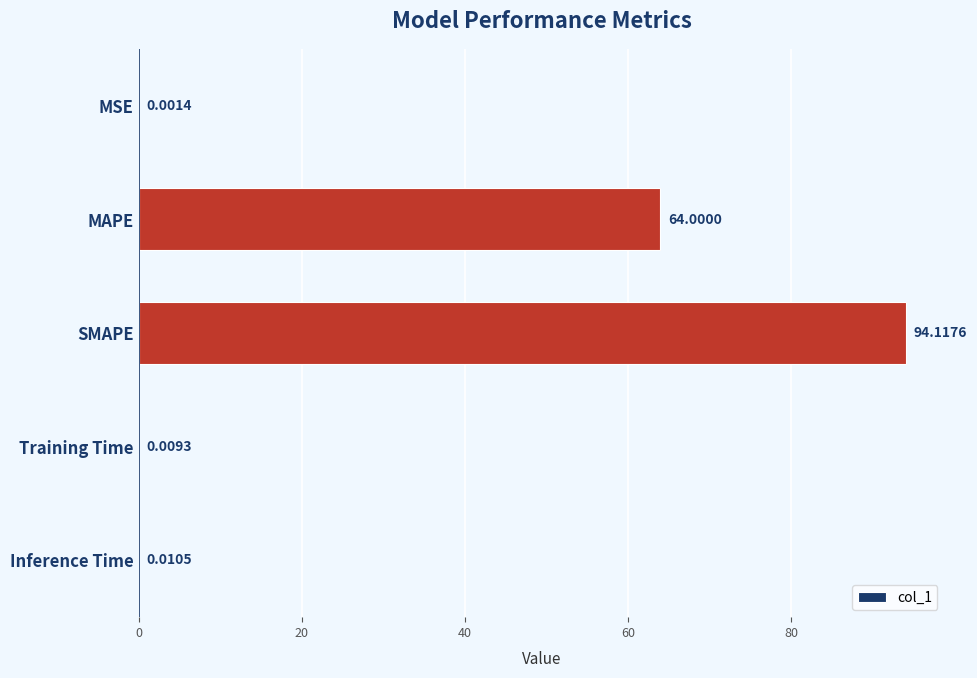

What is the change in value from MSE to MAPE?

+64.0